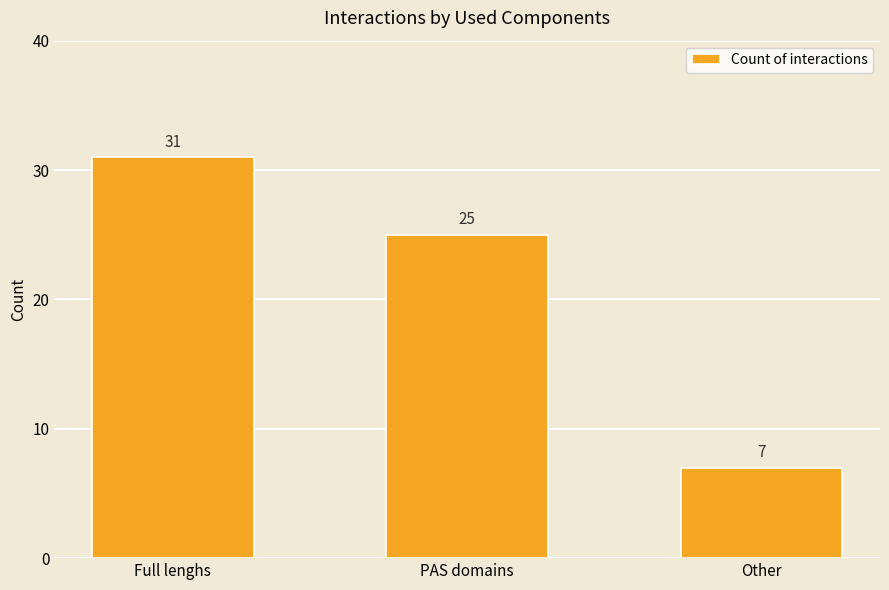

What is the value of the 3rd bar from the left?

7